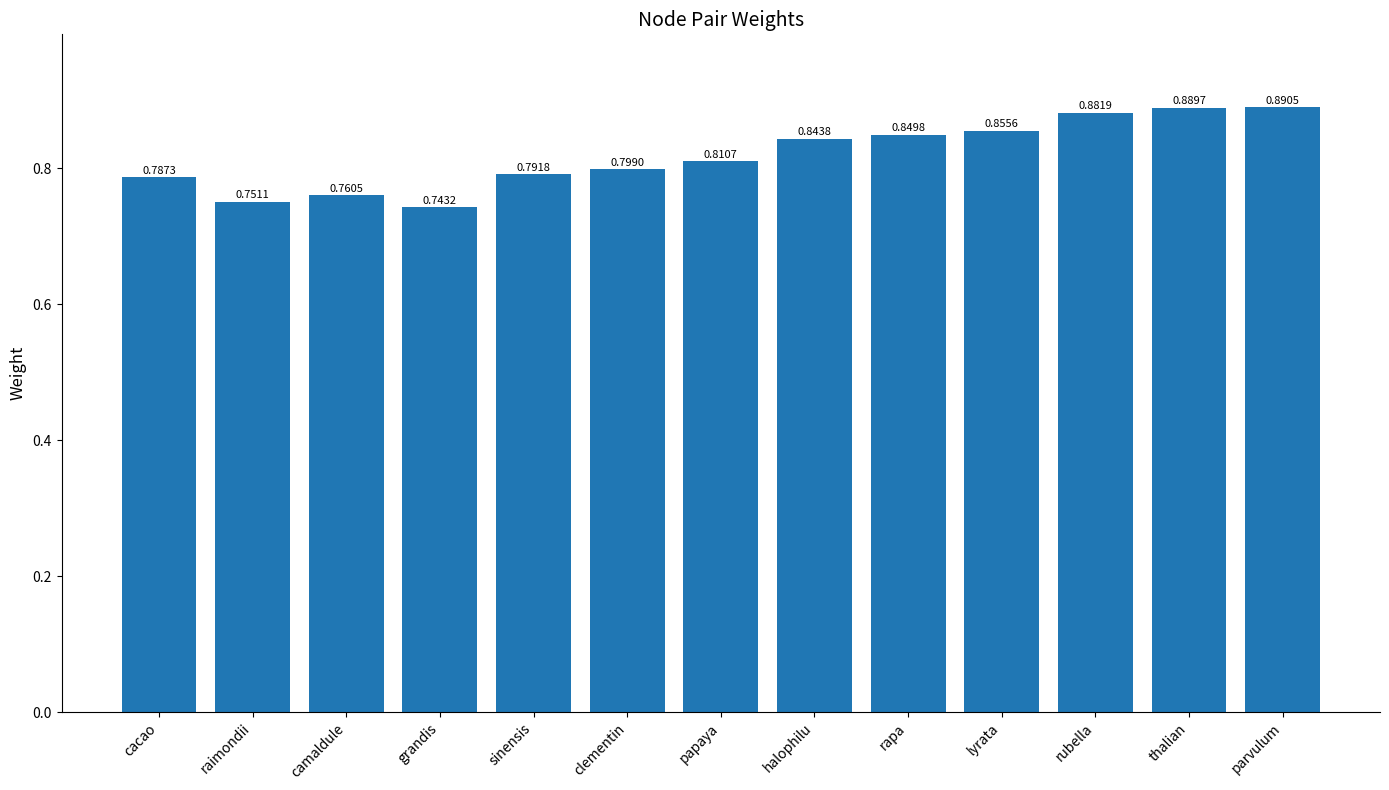

Which category has the lowest value across all series?

grandis